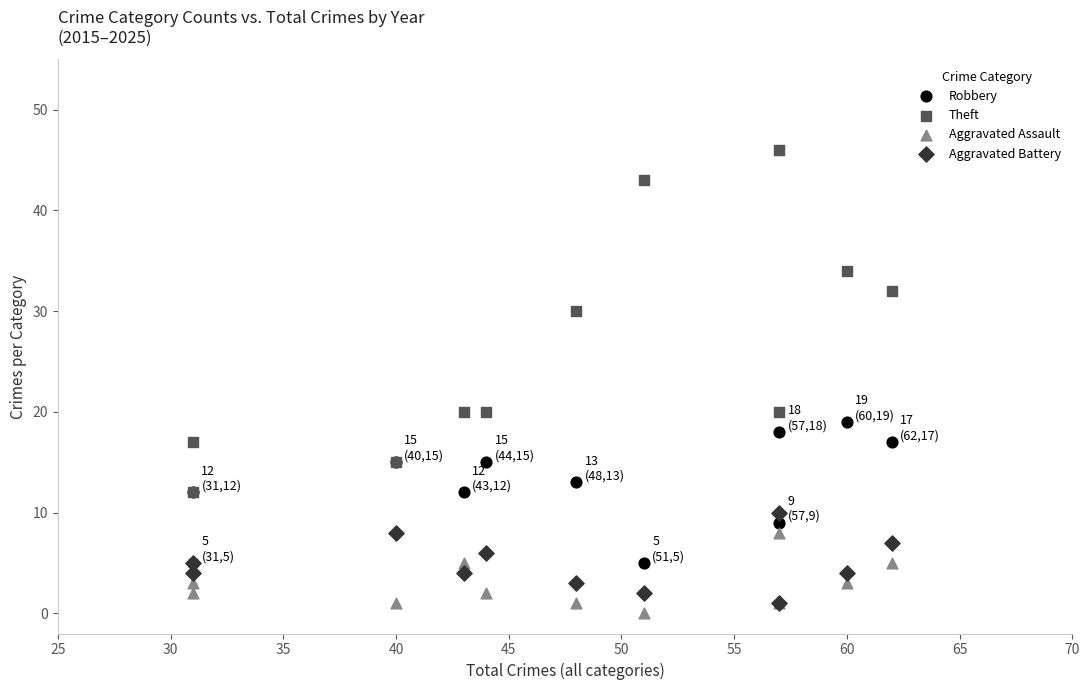

Which series contains the highest Y value?

Theft